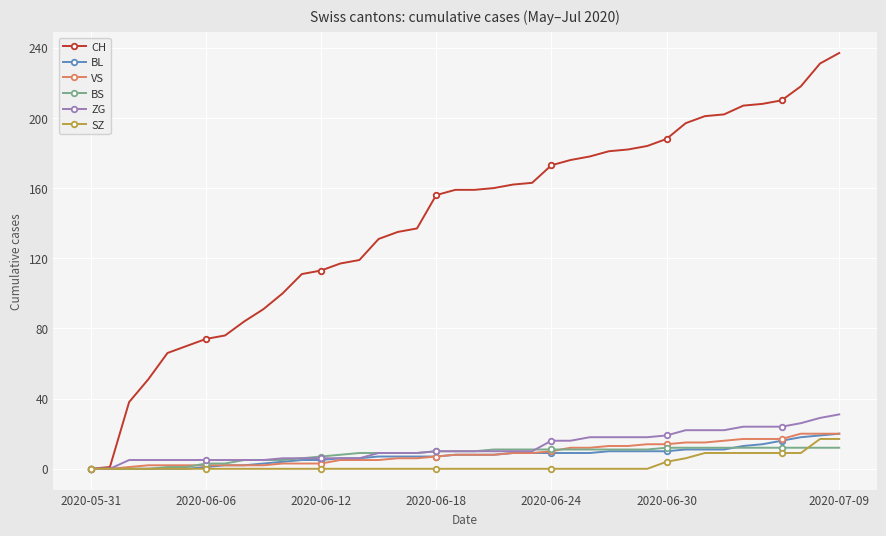

Which series has the largest total across all categories?

CH